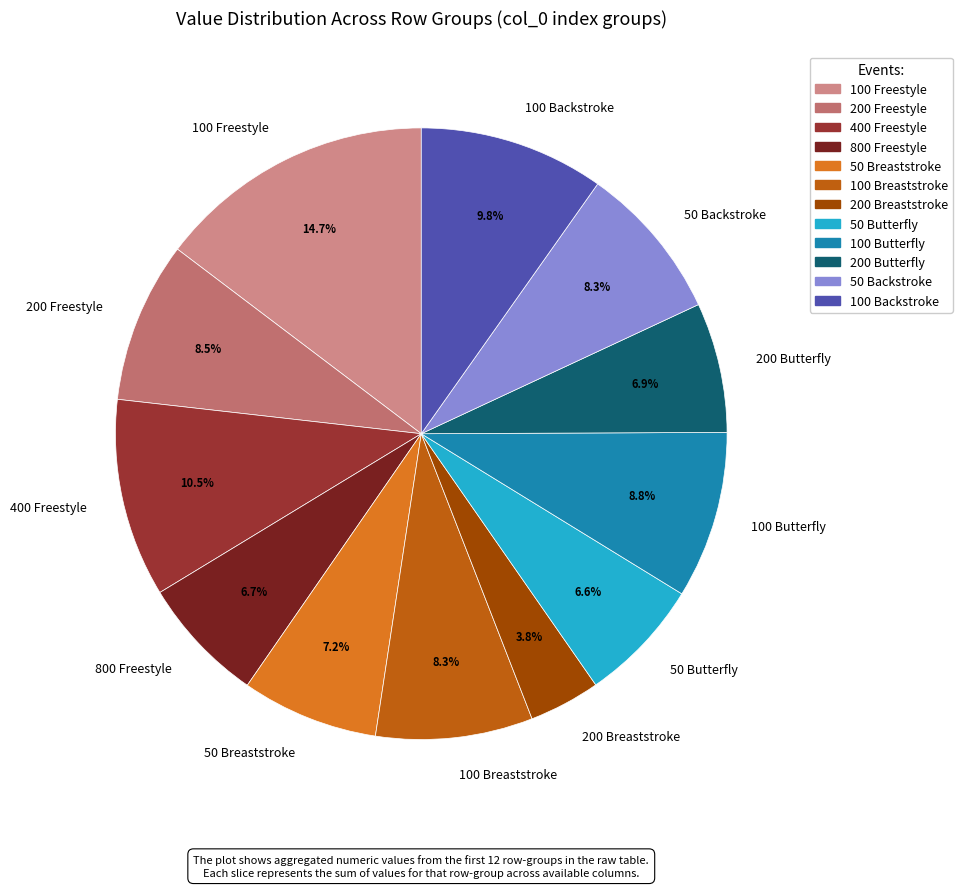

How many slices are in this pie chart?

12